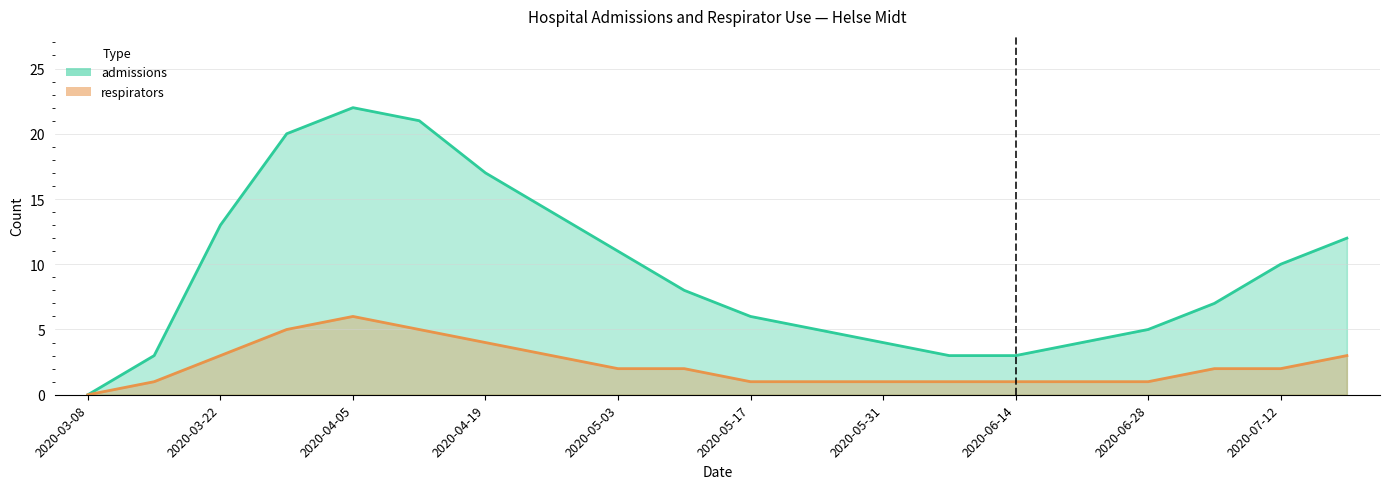

What is the difference between the second highest and second lowest values in the admissions series?

18